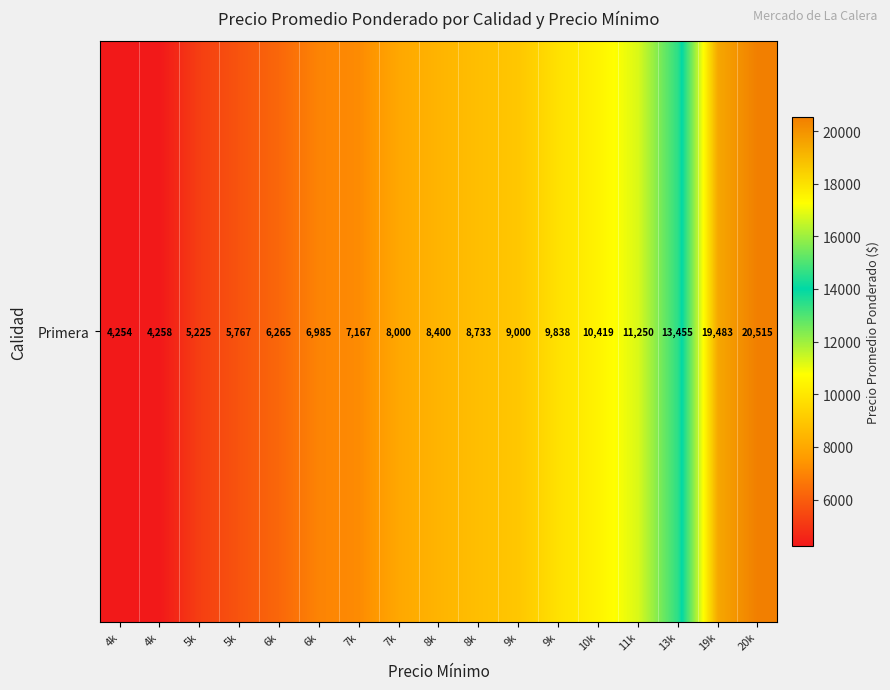

Which label corresponds to the smallest value in the chart?

4k